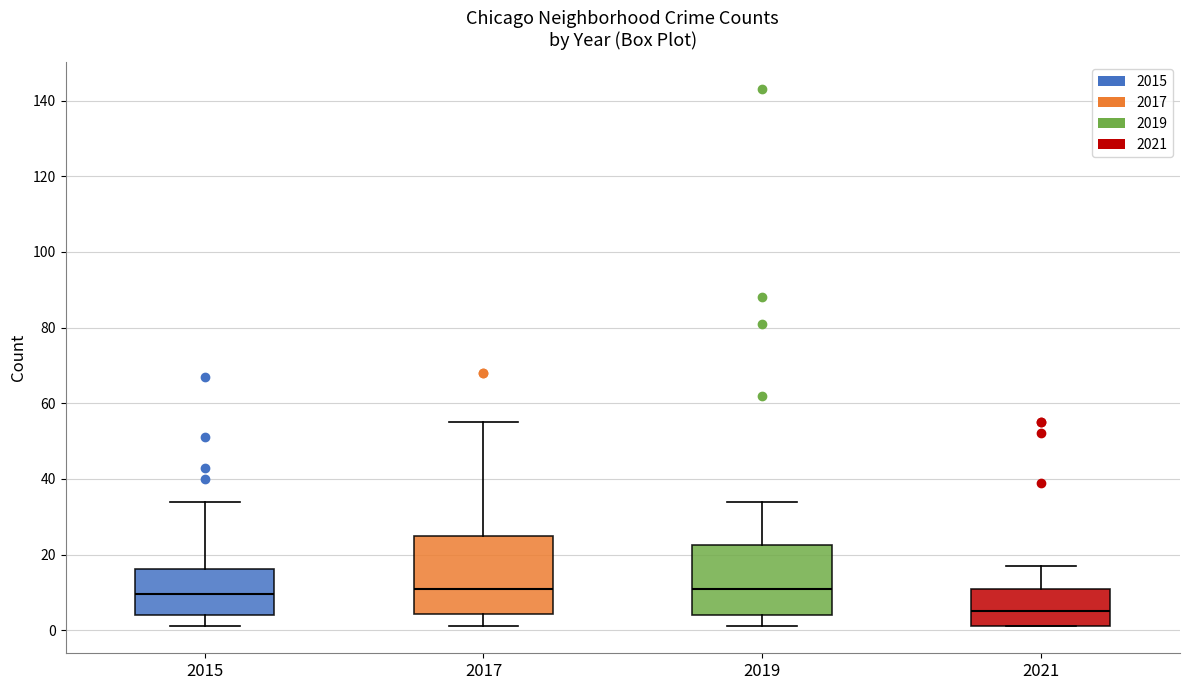

Reading left to right, read every box against the y-axis: the position of its median line, the range the box covers, and the ends of its whiskers. The values are not printed on the chart, so give them approximately, as read against the axis.

2015: median 10, box 4 to 16, whiskers 2 to 34
2017: median 12, box 4 to 26, whiskers 2 to 56
2019: median 12, box 4 to 22, whiskers 2 to 34
2021: median 6, box 2 to 12, whiskers 2 to 18